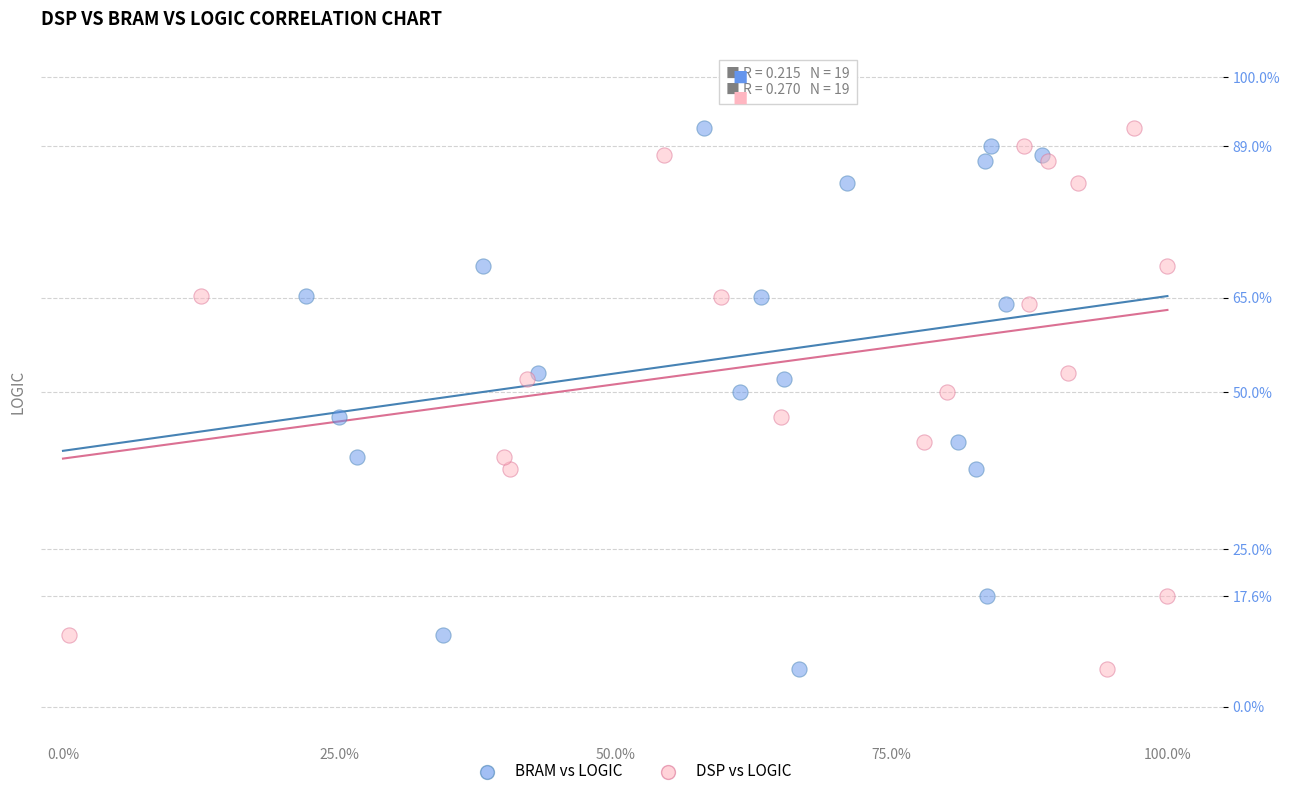

What are all the series names shown in the legend?

BRAM vs LOGIC, DSP vs LOGIC